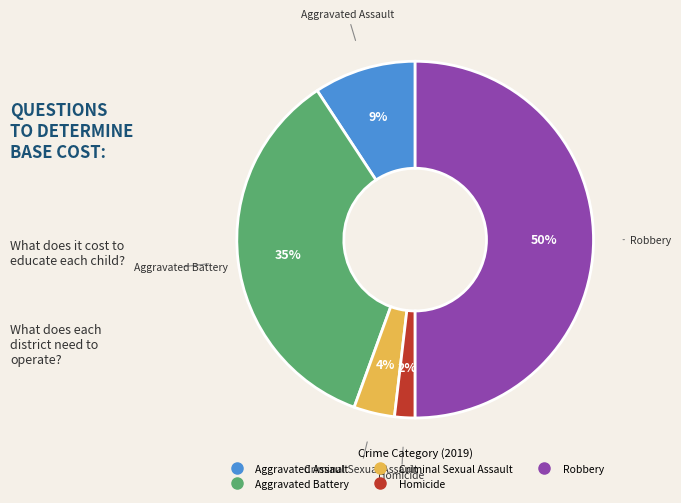

What is the ratio of the value at Robbery to the value at Aggravated Battery?

1.4